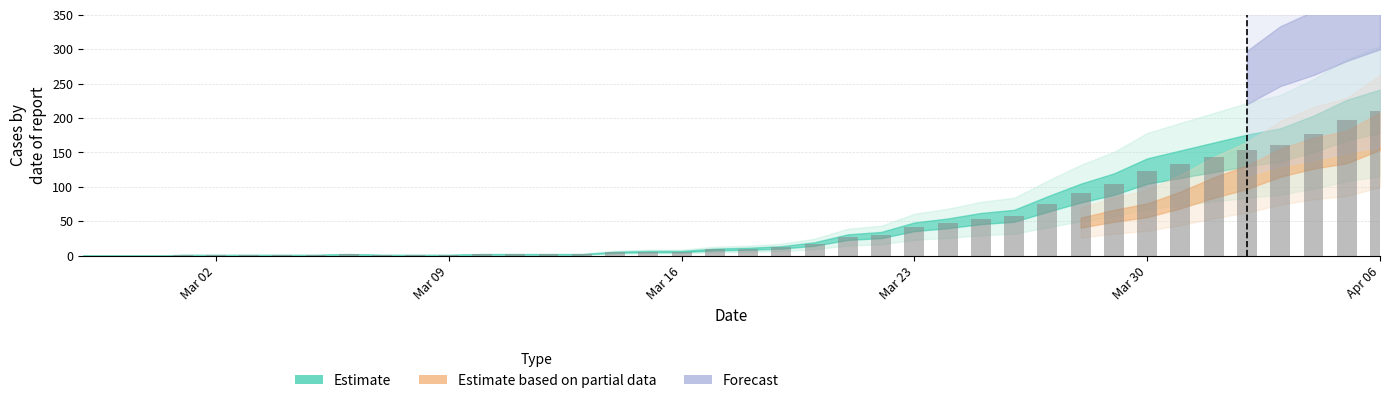

What is the sum of all values?

1908